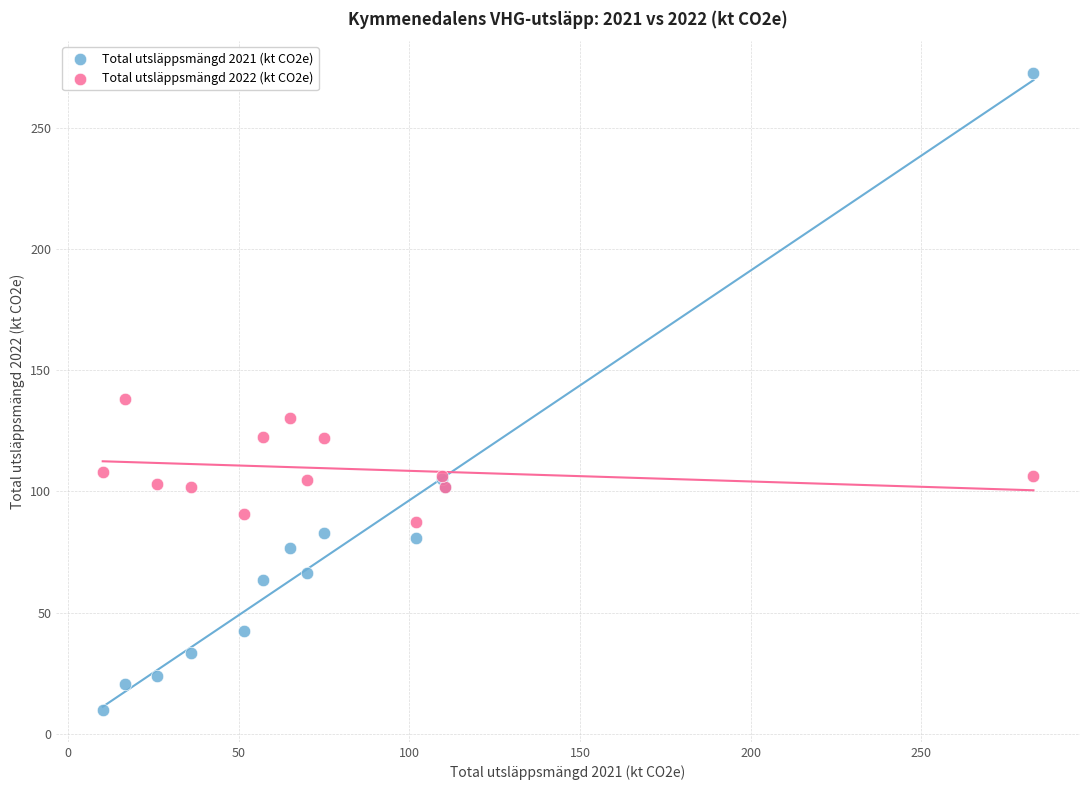

What is the X range (max minus min) for the scatter plot?

272.8